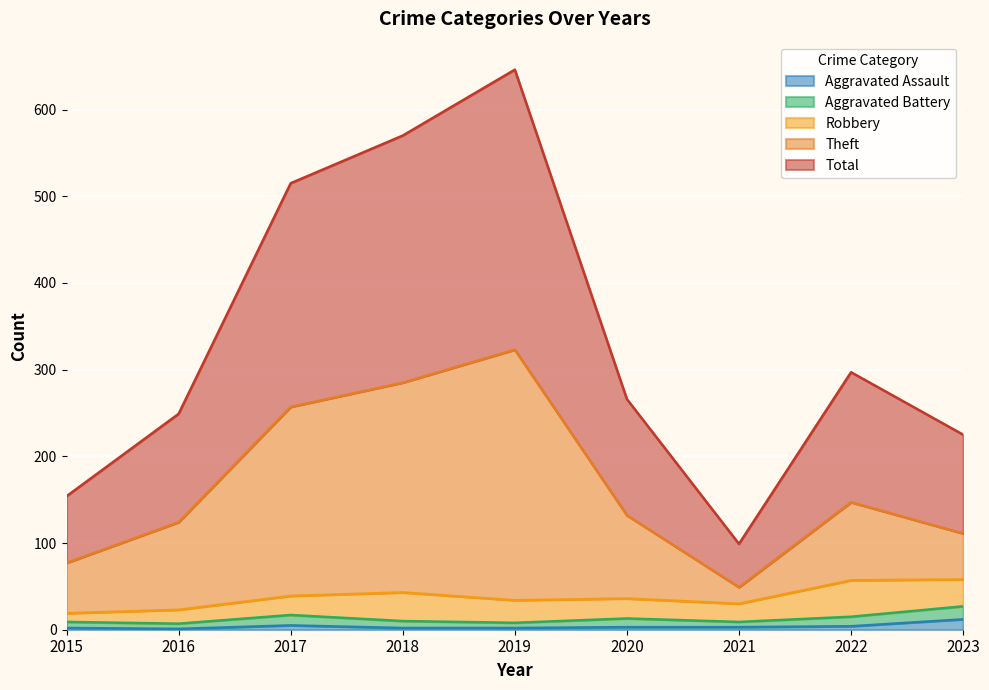

Where does the Aggravated Assault series first go above 3?

2017